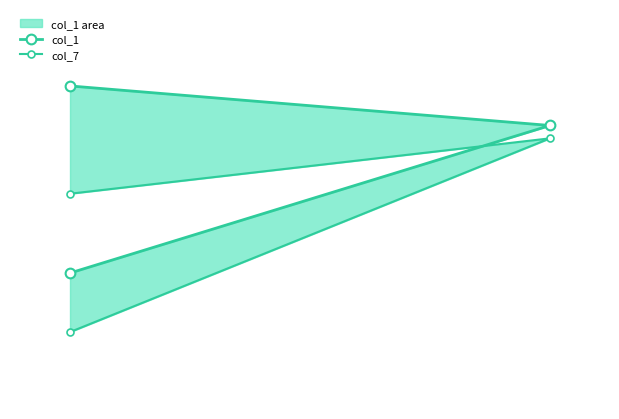

List the series in order of their peak value, highest first.

col_1, col_7